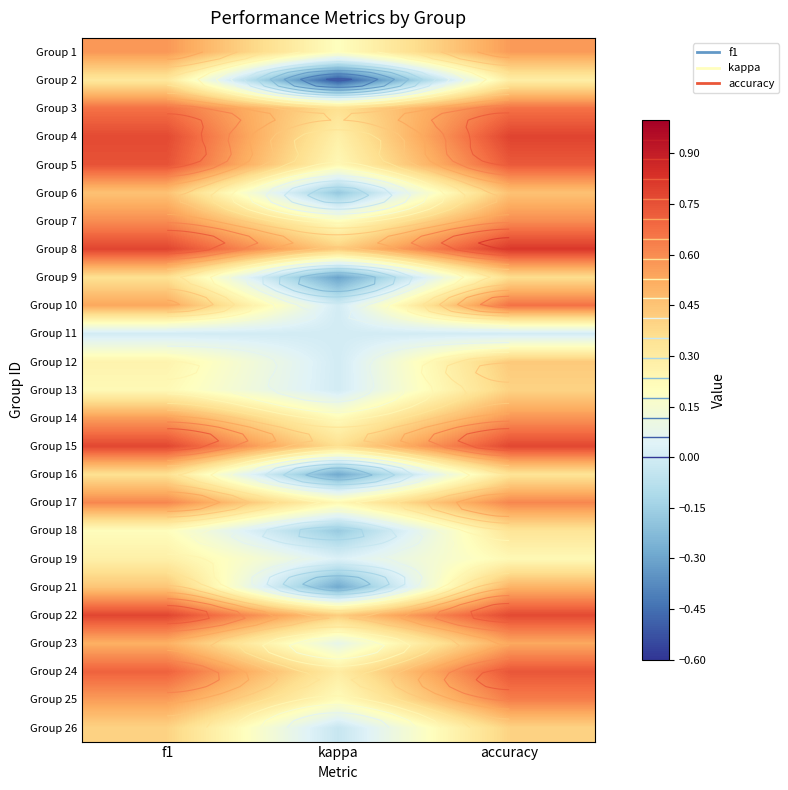

Is the value of Group 9 at kappa greater than the value of Group 1 at kappa?

No